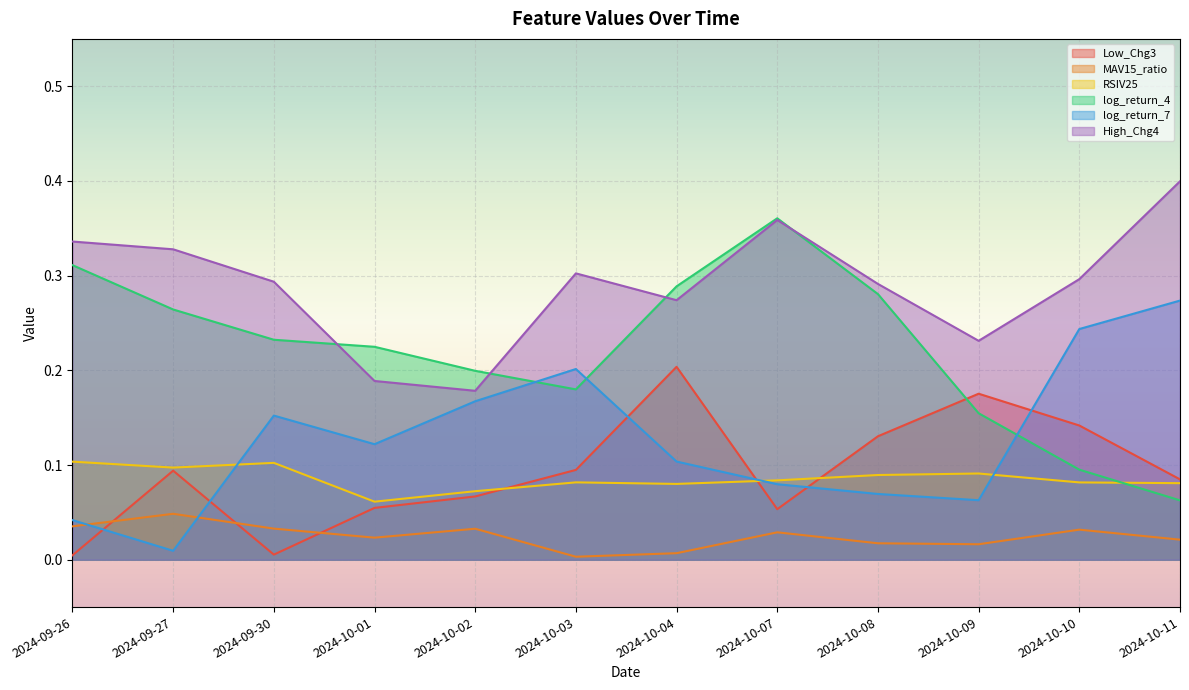

At how many categories does at least one series exceed 0?

12